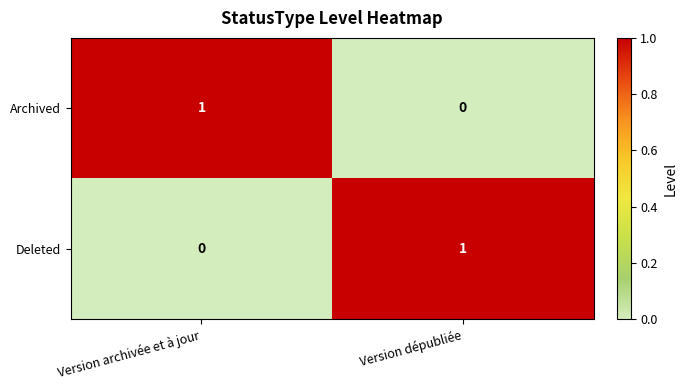

True or false: Archived has a value of 1 at Version archivée et à jour.

True